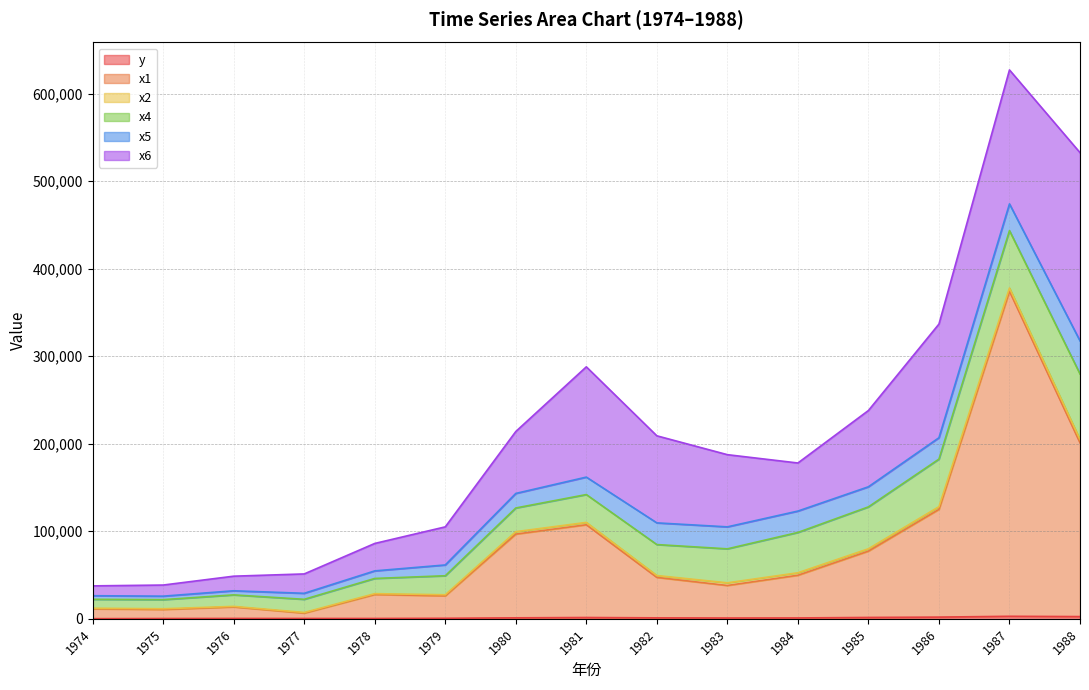

True or false: x4 has a value of 96250.3 at 1986.

False